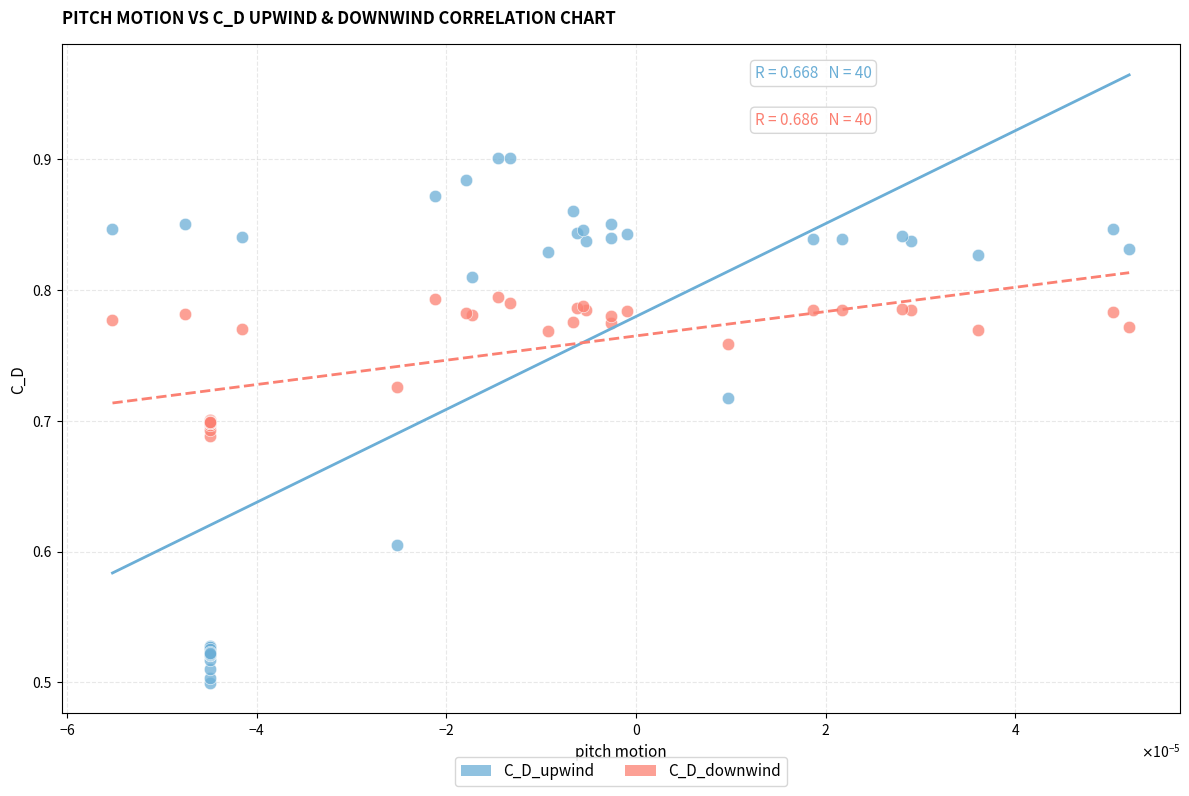

Which series has the widest spread of Y values?

C_D_upwind